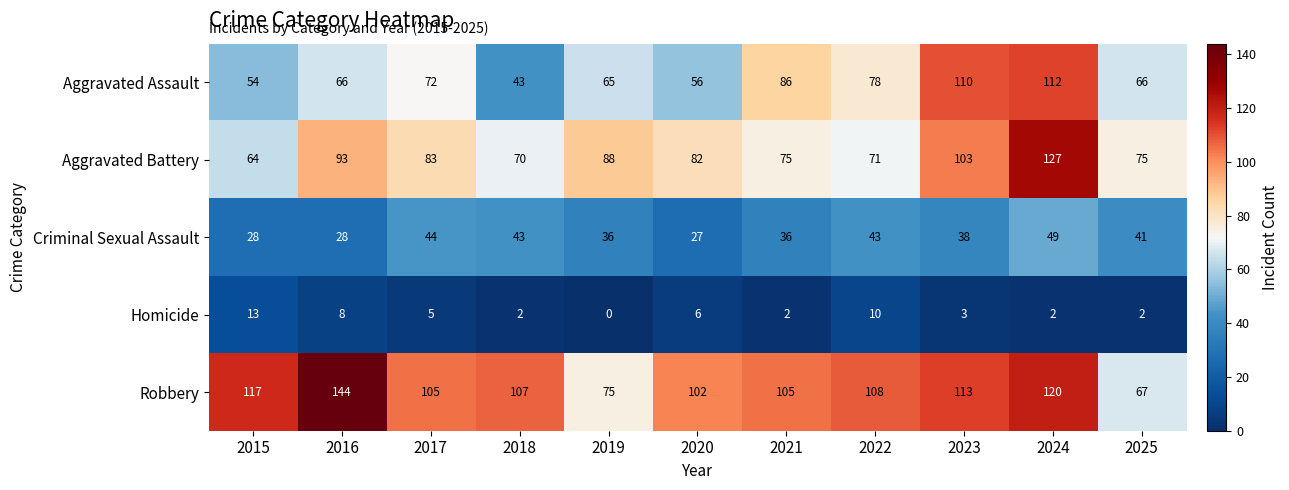

What is the average value of the Homicide series?

5